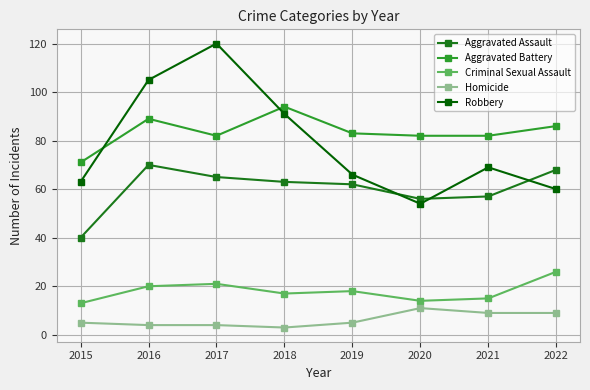

Reading right to left, extract all data points from this chart.

Aggravated Assault: 2022=68	2021=57	2020=56	2019=62	2018=63	2017=65	2016=70	2015=40
Aggravated Battery: 2022=86	2021=82	2020=82	2019=83	2018=94	2017=82	2016=89	2015=71
Criminal Sexual Assault: 2022=26	2021=15	2020=14	2019=18	2018=17	2017=21	2016=20	2015=13
Homicide: 2022=9	2021=9	2020=11	2019=5	2018=3	2017=4	2016=4	2015=5
Robbery: 2022=60	2021=69	2020=54	2019=66	2018=91	2017=120	2016=105	2015=63